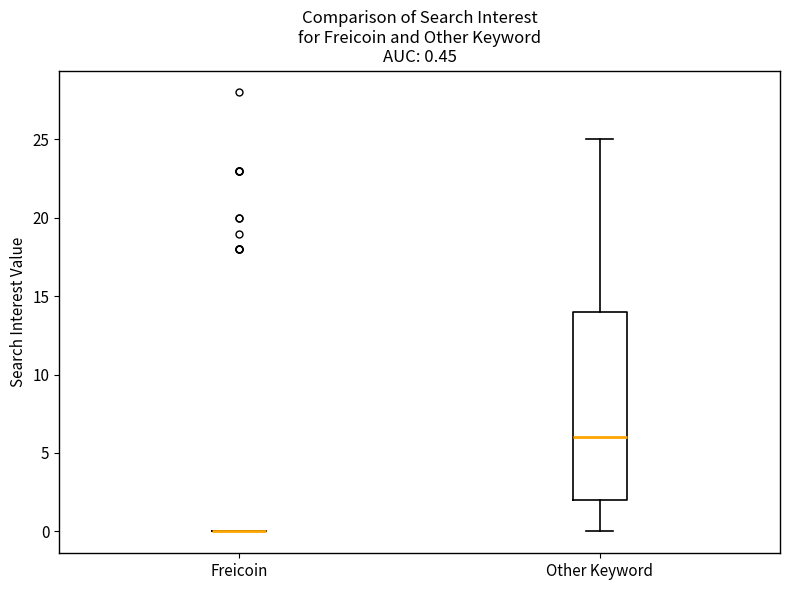

Comparing the boxes themselves (not the whiskers), which one is the tallest?

Other Keyword